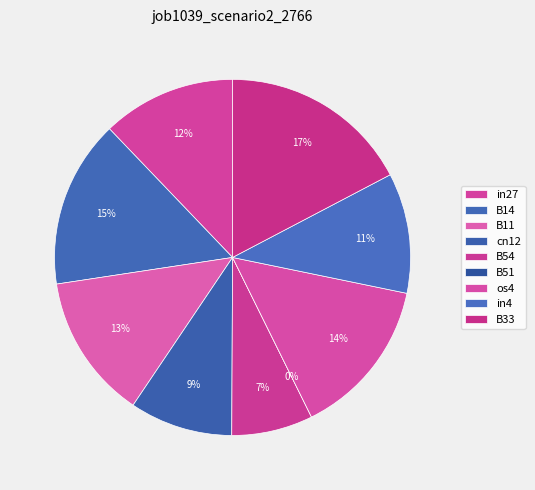

How many slices are in this pie chart?

9